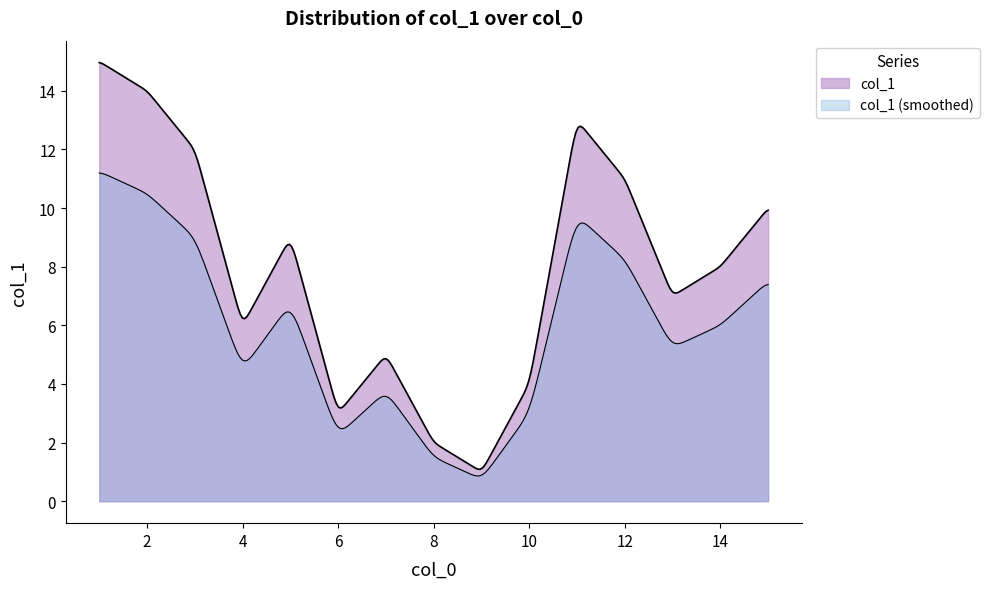

Rank the categories by value from lowest to highest.

9, 8, 6, 10, 7, 4, 13, 14, 5, 15, 12, 3, 11, 2, 1